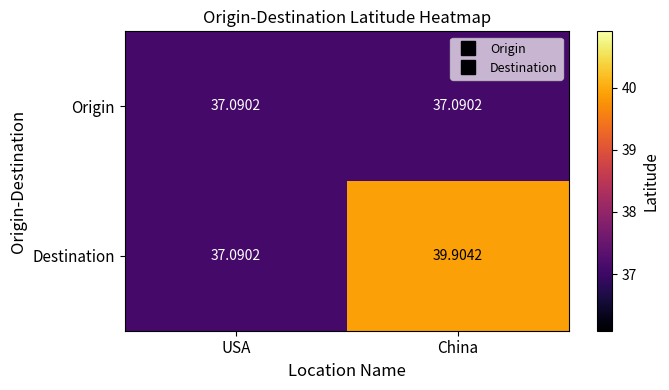

List the series in order of their overall mean, lowest first.

Origin, Destination